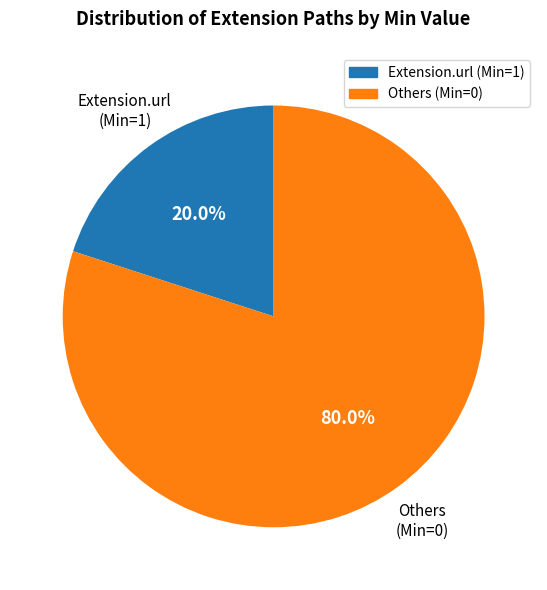

Does any single category account for the majority?

Yes